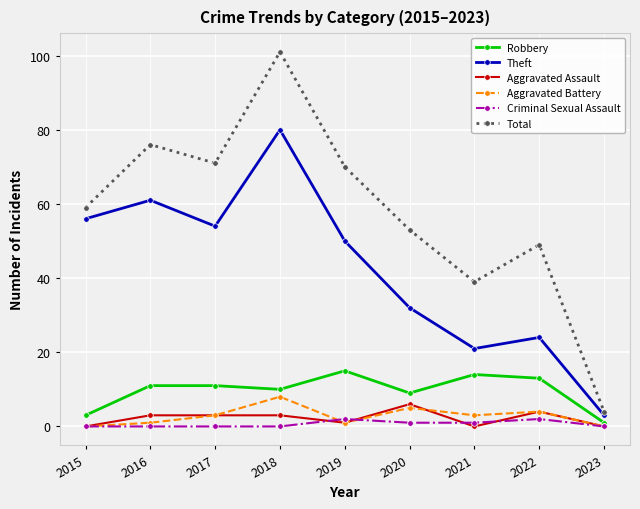

What is the difference between the Aggravated Battery values at 2015 and 2021?

3